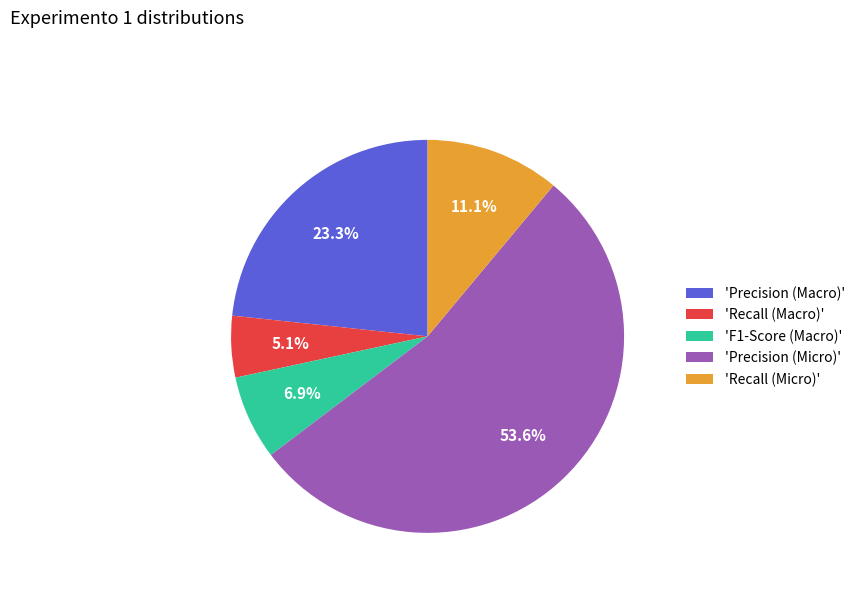

How many segments does this pie chart have?

5